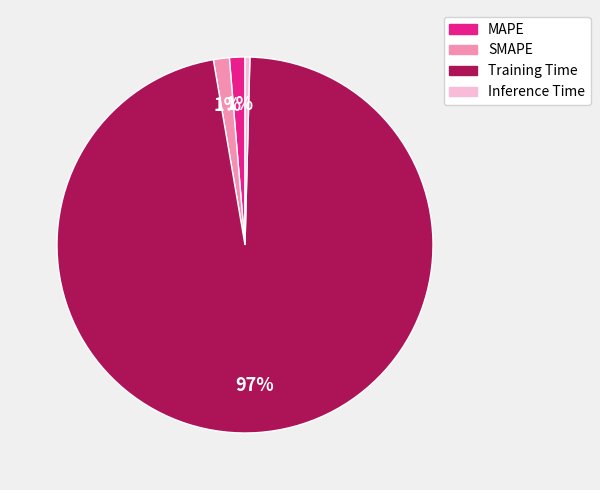

Between SMAPE and Training Time, which is larger?

Training Time